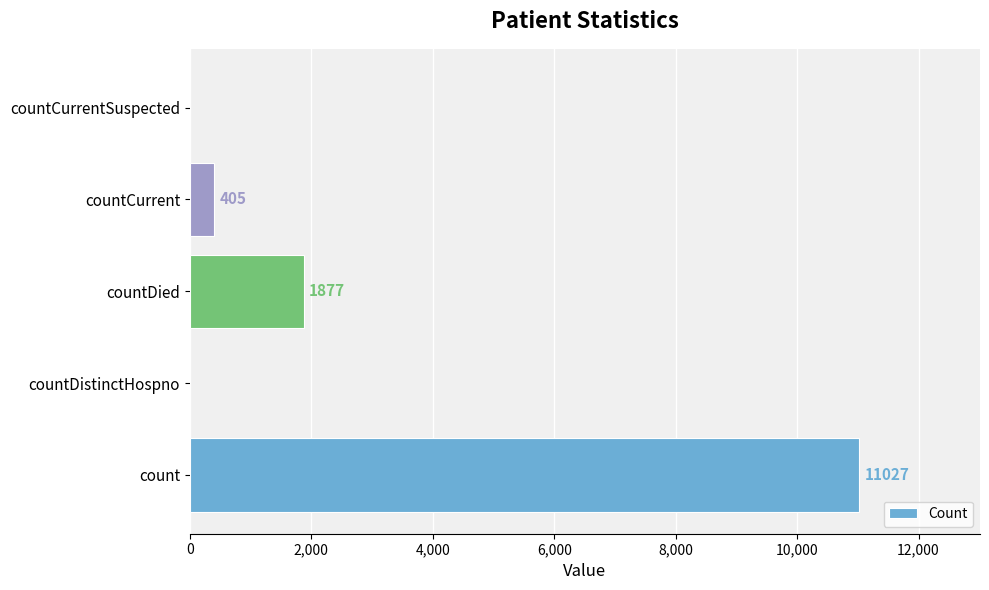

What is the maximum value shown in the chart?

11027